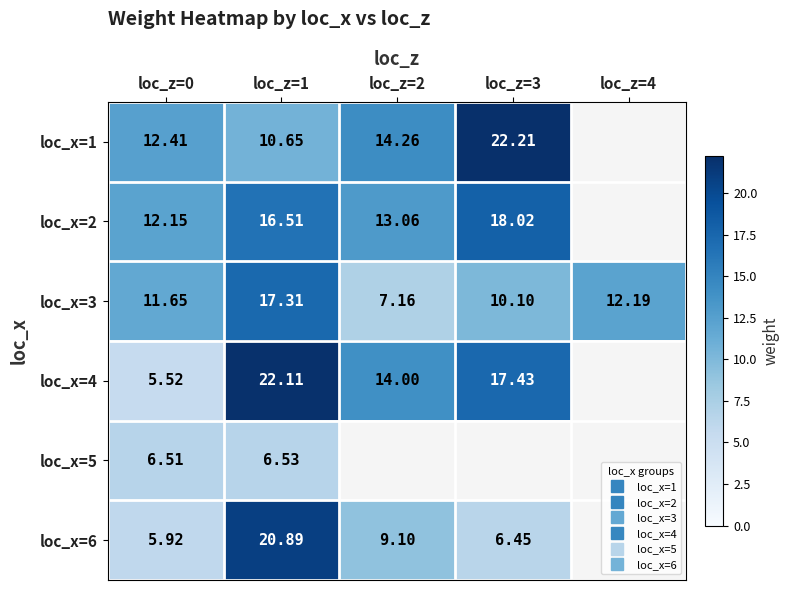

What is the total value across all series at loc_z=0?

54.2